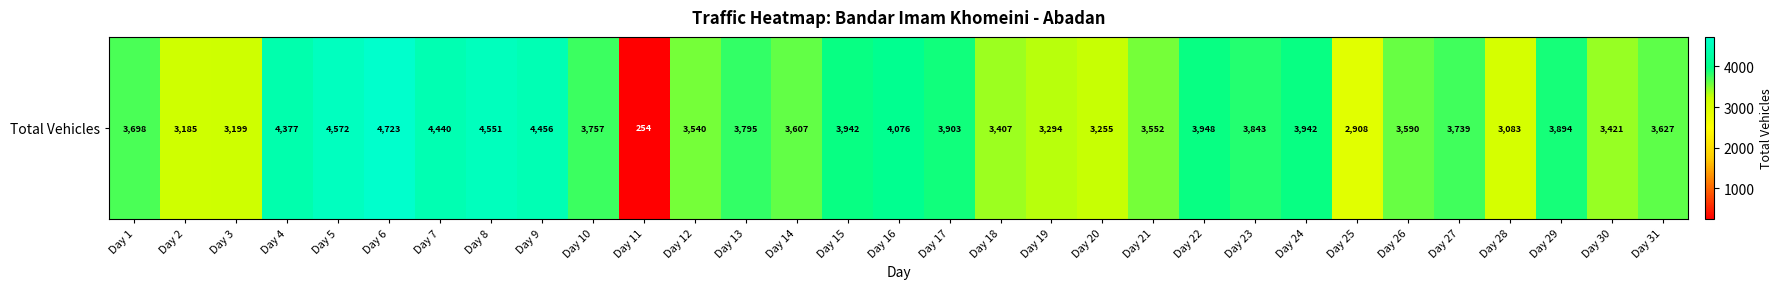

True or false: the data shows 3948 at Day 22.

True